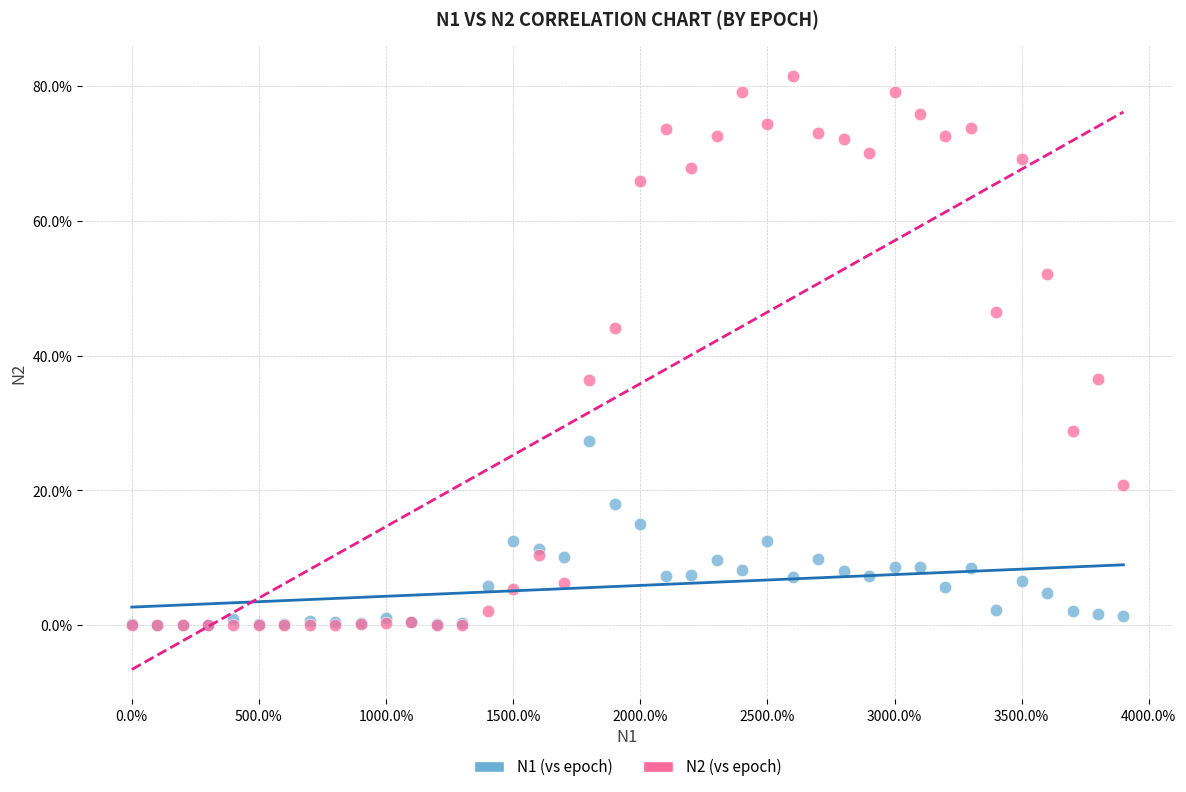

Which series has the largest Y range (max minus min)?

N2 (vs epoch)